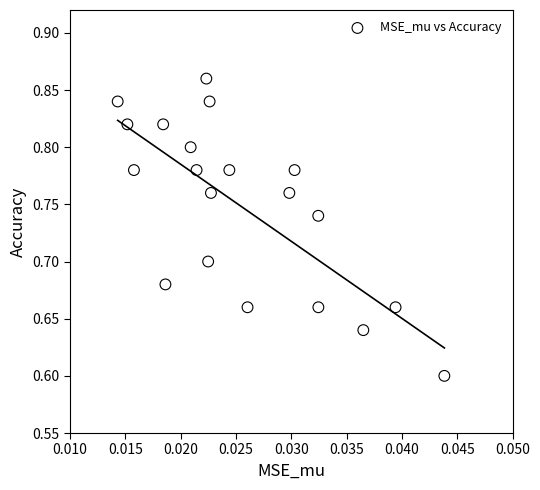

What is the range of Y values (max minus min)?

0.3